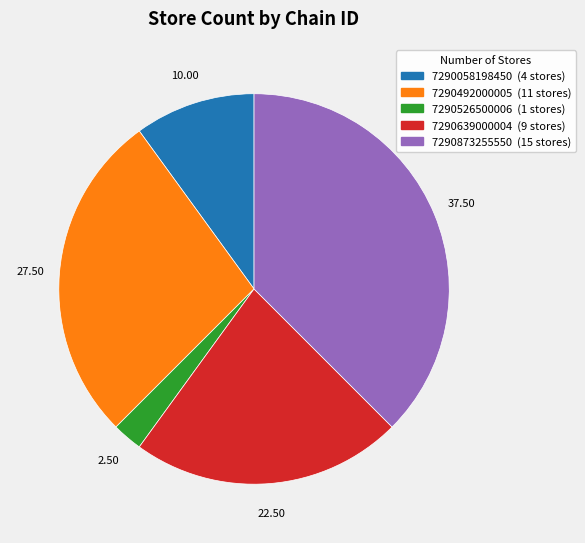

What is the largest slice in the pie chart?

7290873255550